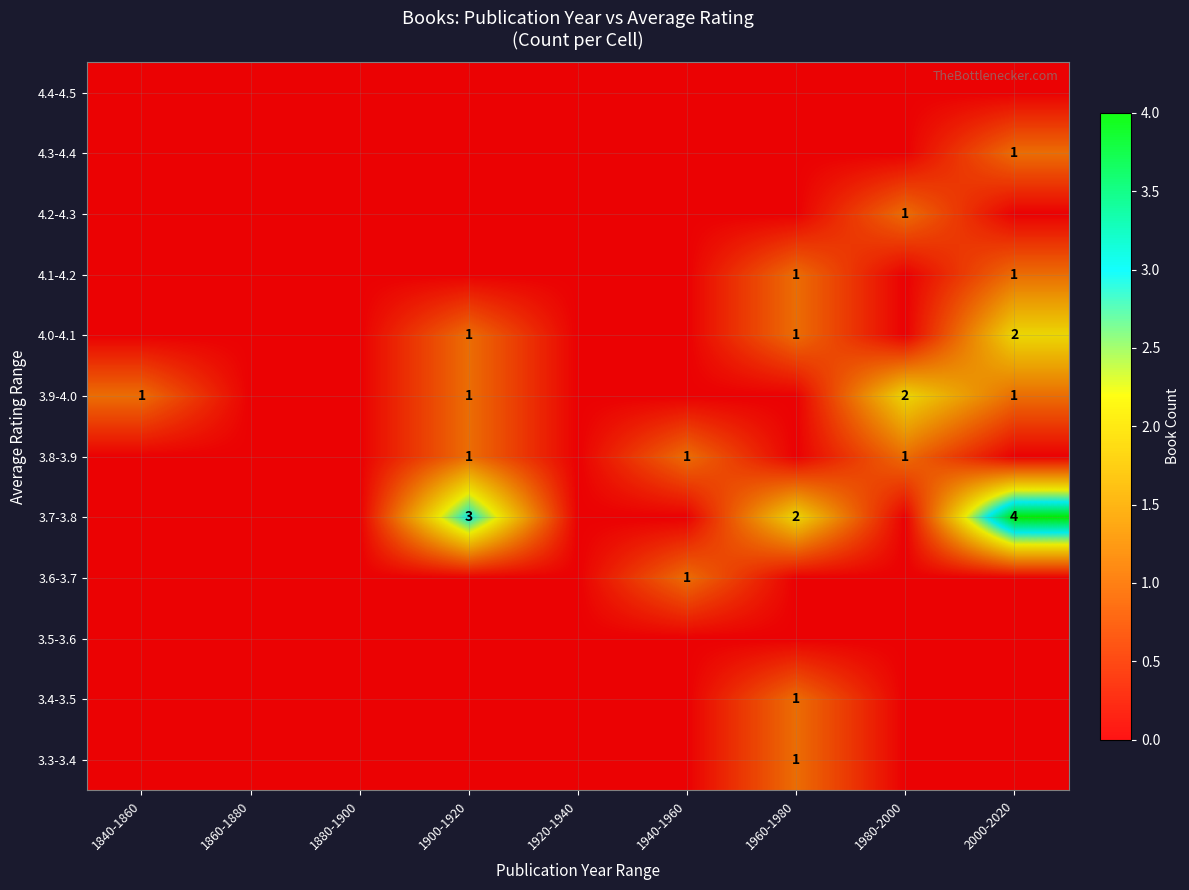

Is it true that 3.7-3.8 equals 3 at 1900-1920?

True